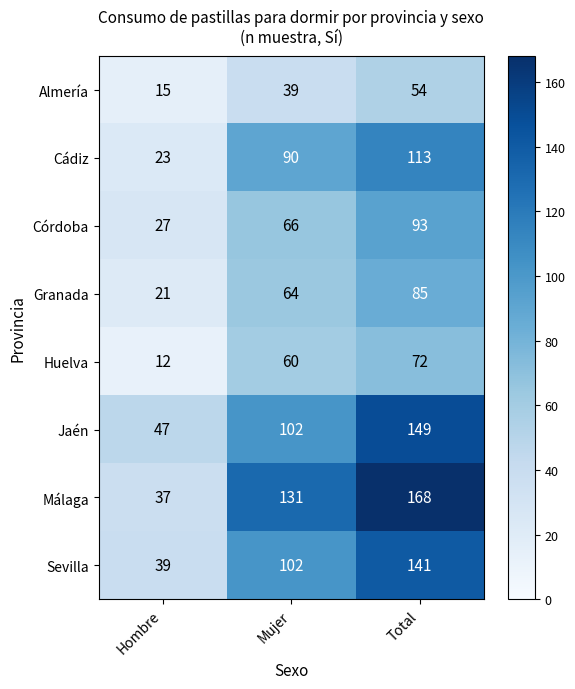

Which label corresponds to the smallest value in the chart?

Hombre